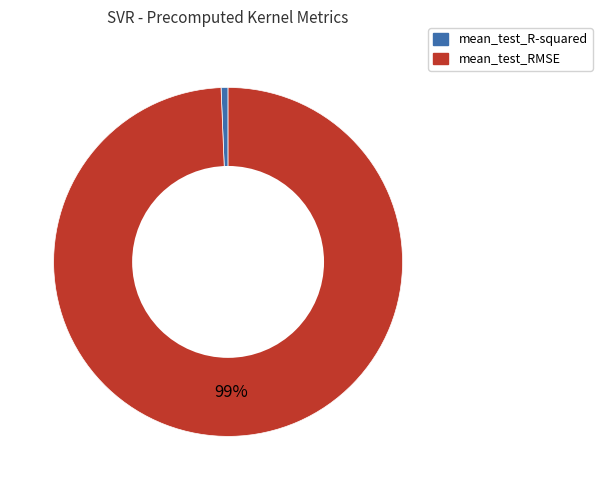

The mean_test_R-squared slice represents 6% of the pie. True or false?

False